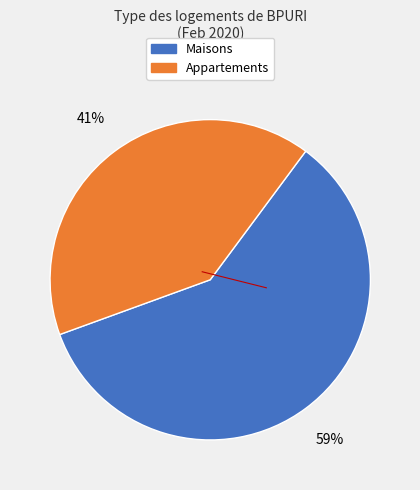

Is there any slice that represents more than half of the pie?

Yes